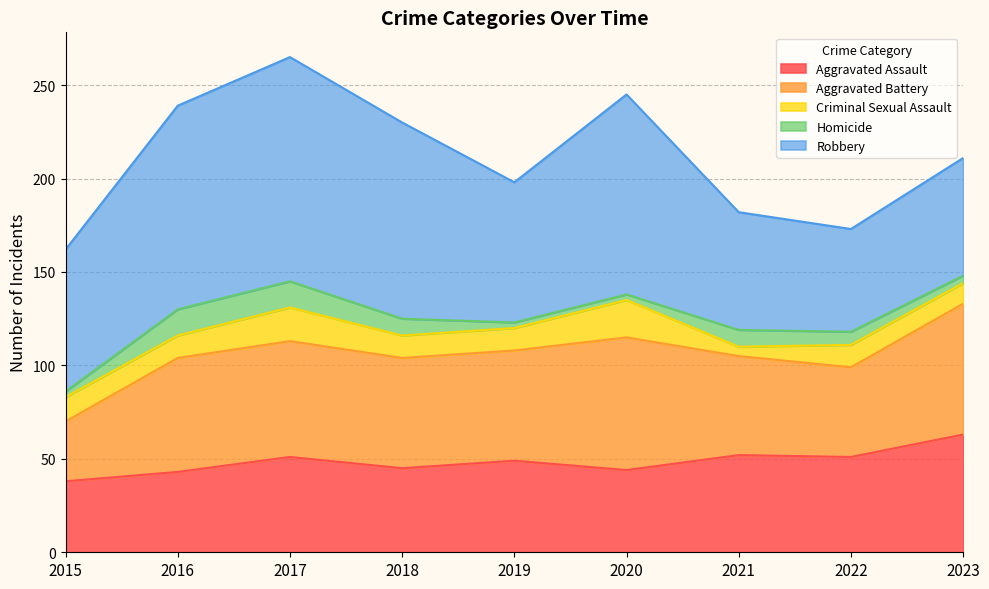

Rank the categories by Homicide value from lowest to highest.

2015, 2019, 2020, 2023, 2022, 2018, 2021, 2016, 2017